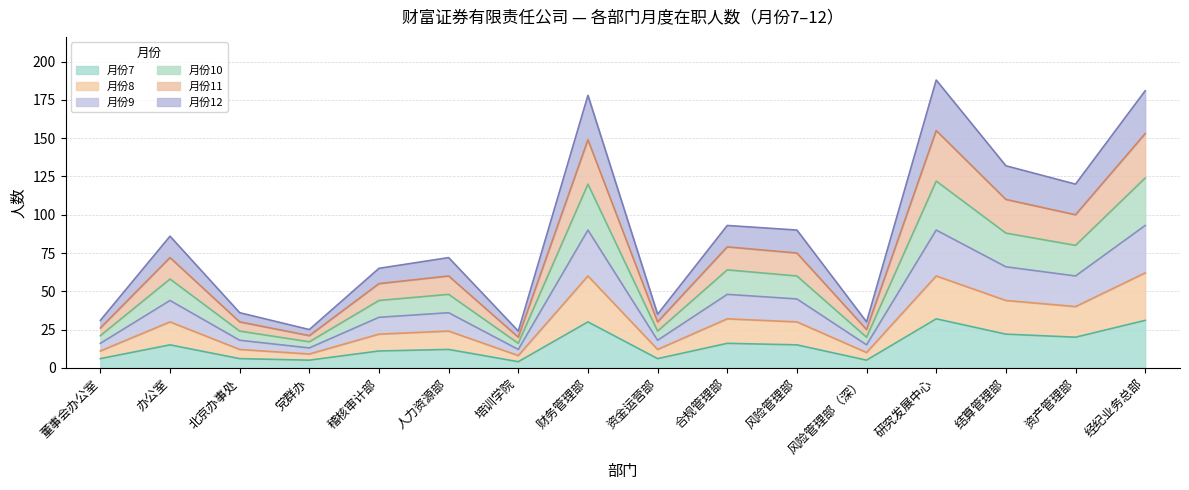

At which label does 月份10 reach its peak?

研究发展中心